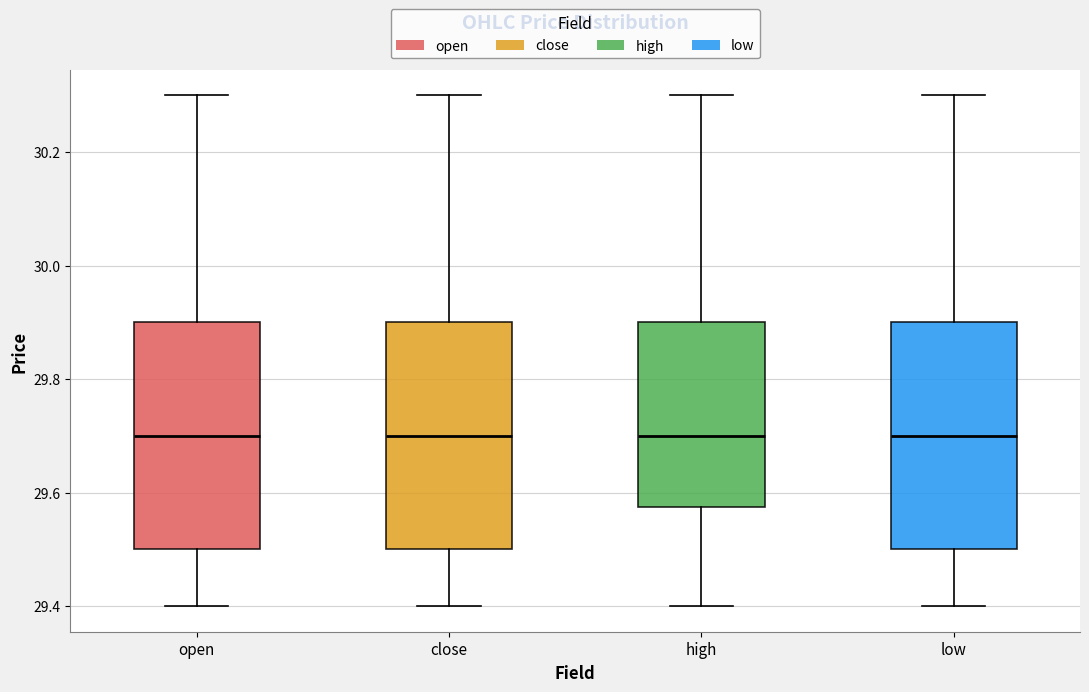

Reading left to right, transcribe this box plot: for each box, give where its median line is, the range the box spans, and where its two whiskers end, as read against the y-axis. The values are not printed on the chart, so give them approximately, as read against the axis.

open: median 29.70, box 29.50 to 29.90, whiskers 29.40 to 30.30
close: median 29.70, box 29.50 to 29.90, whiskers 29.40 to 30.30
high: median 29.70, box 29.58 to 29.90, whiskers 29.40 to 30.30
low: median 29.70, box 29.50 to 29.90, whiskers 29.40 to 30.30